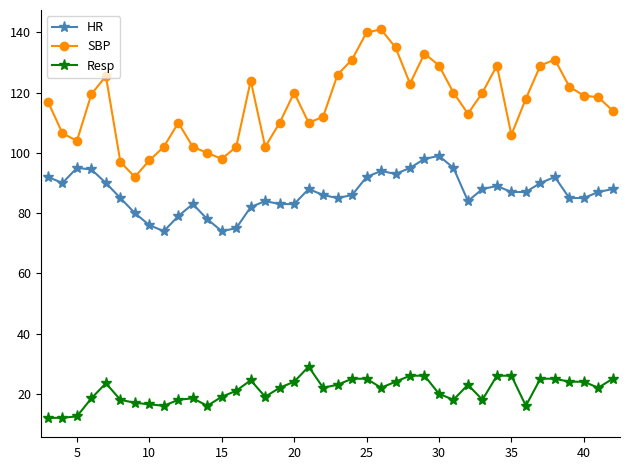

What is the greatest value displayed?

141.0